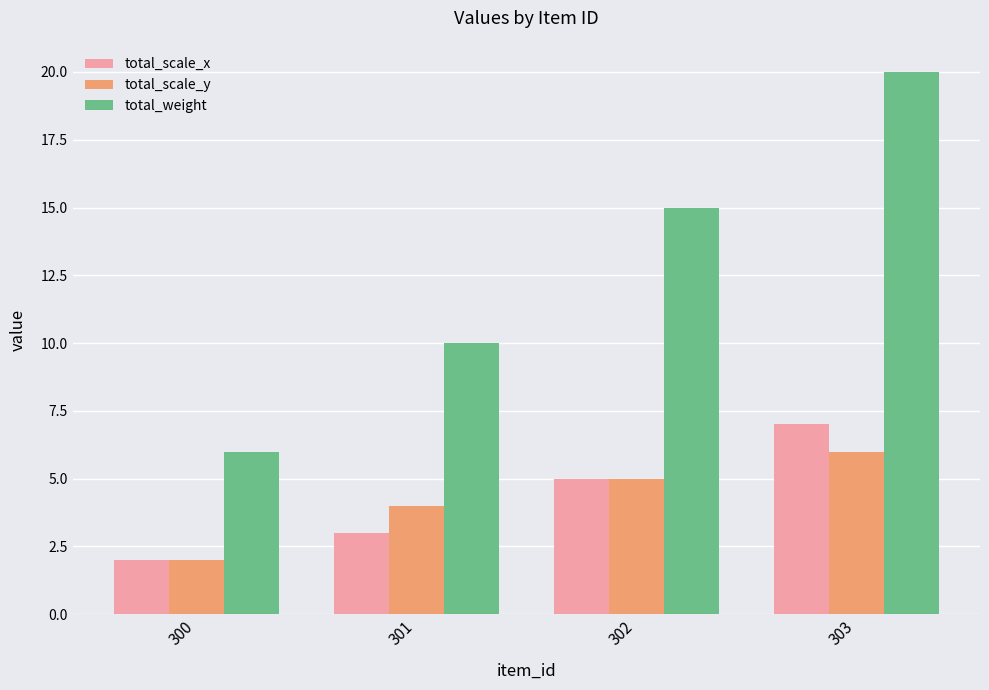

What is the difference between the maximum and minimum values in the total_weight series?

14